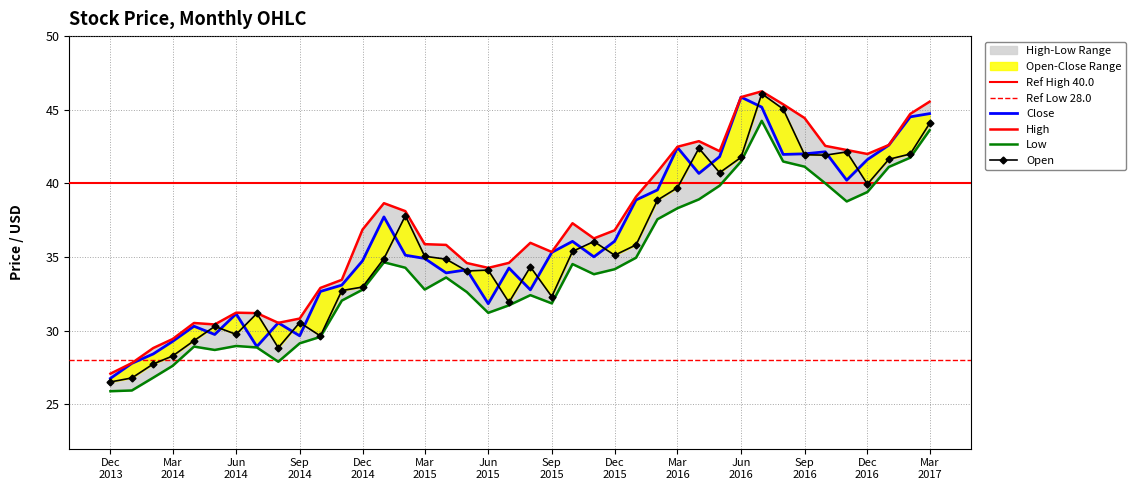

What is the difference between the highest and lowest values at 2015-08-01?

3.5